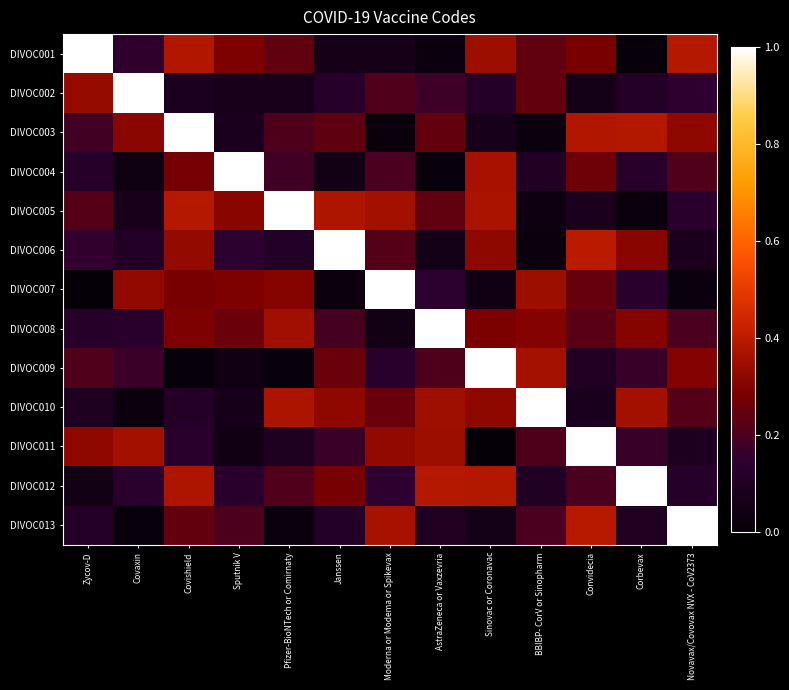

What is the spread (max minus min) of values at BBIBP- CorV or Sinopharm?

1.0